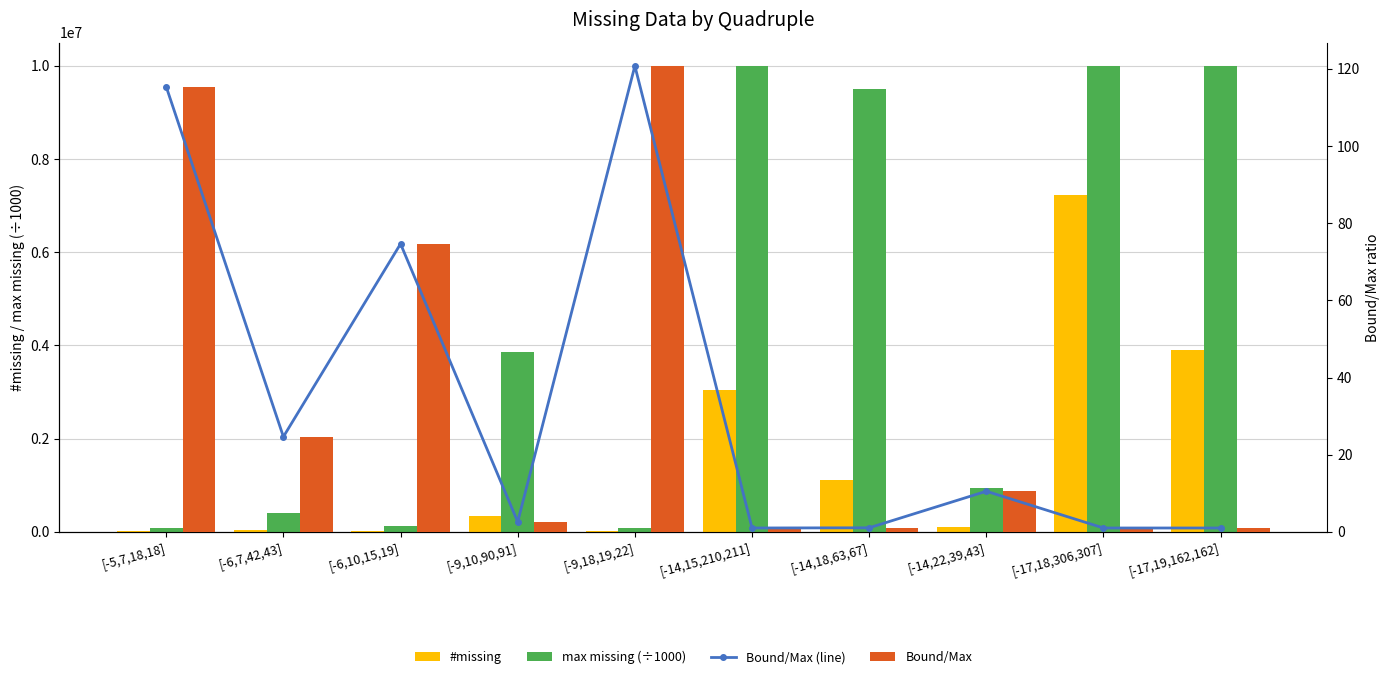

Reading left to right, transcribe all the data shown in this chart.

#missing: [-5,7,18,18]=16417.0	[-6,7,42,43]=46072.0	[-6,10,15,19]=24305.0	[-9,10,90,91]=333869.0	[-9,18,19,22]=14866.0	[-14,15,210,211]=3039005.0	[-14,18,63,67]=1111967.0	[-14,22,39,43]=109324.0	[-17,18,306,307]=7238052.0	[-17,19,162,162]=3909533.0
max missing (÷1000): [-5,7,18,18]=86709.6	[-6,7,42,43]=405714.2	[-6,10,15,19]=133977.3	[-9,10,90,91]=3854927.2	[-9,18,19,22]=82815.8	[-14,15,210,211]=9990495.4	[-14,18,63,67]=9508218.1	[-14,22,39,43]=950831.1	[-17,18,306,307]=9999893.6	[-17,19,162,162]=9999582.2
Bound/Max (line): [-5,7,18,18]=115.3	[-6,7,42,43]=24.6	[-6,10,15,19]=74.6	[-9,10,90,91]=2.6	[-9,18,19,22]=120.8	[-14,15,210,211]=1.0	[-14,18,63,67]=1.1	[-14,22,39,43]=10.5	[-17,18,306,307]=1.0	[-17,19,162,162]=1.0
Bound/Max: [-5,7,18,18]=115.3	[-6,7,42,43]=24.6	[-6,10,15,19]=74.6	[-9,10,90,91]=2.6	[-9,18,19,22]=120.8	[-14,15,210,211]=1.0	[-14,18,63,67]=1.1	[-14,22,39,43]=10.5	[-17,18,306,307]=1.0	[-17,19,162,162]=1.0